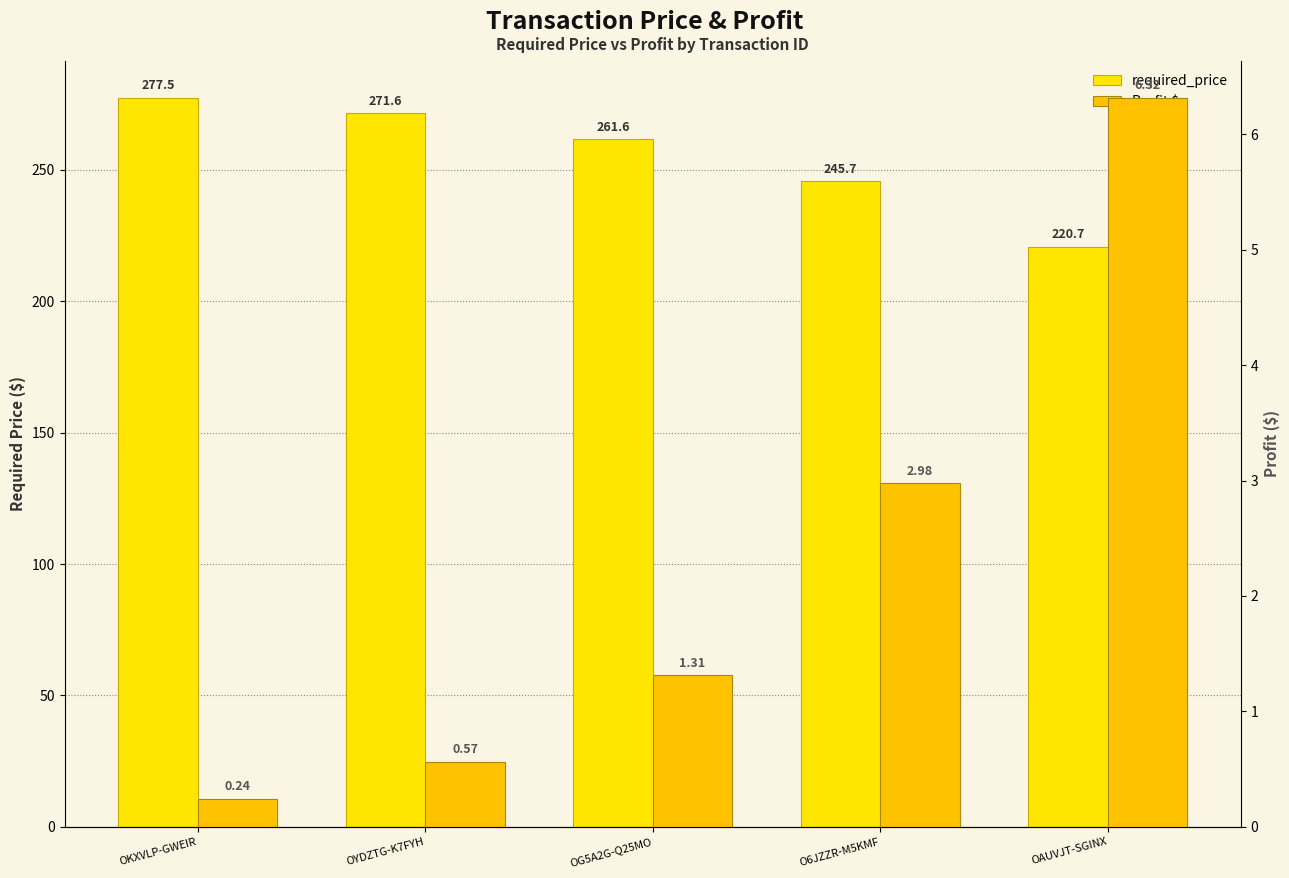

What is the label of the 2nd bar from the right?

O6JZZR-M5KMF